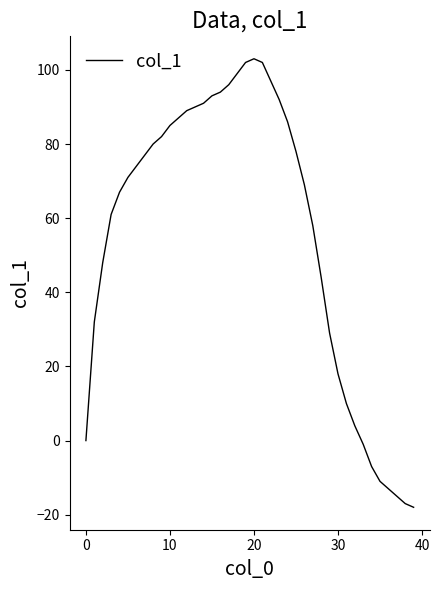

What is the smallest value displayed?

-18